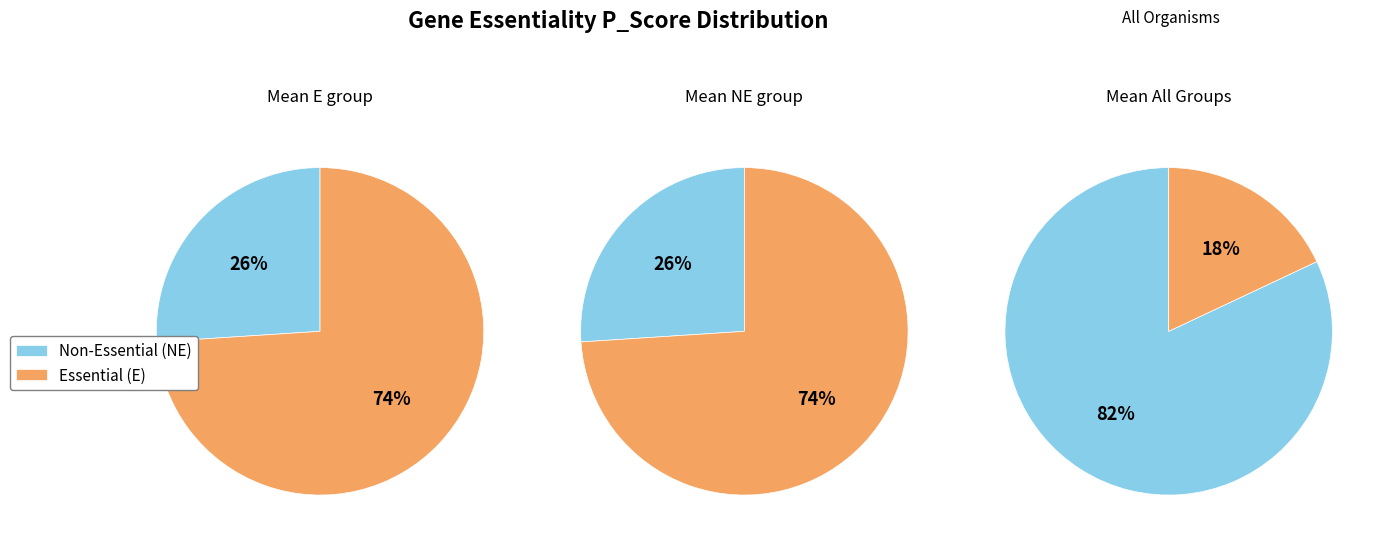

What is the change in value from E to NE?

+0.1